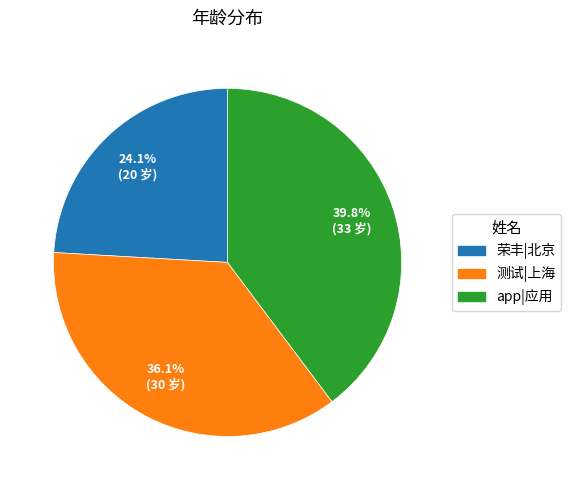

To the nearest percent, what percentage of the pie is 荣丰|北京?

24%